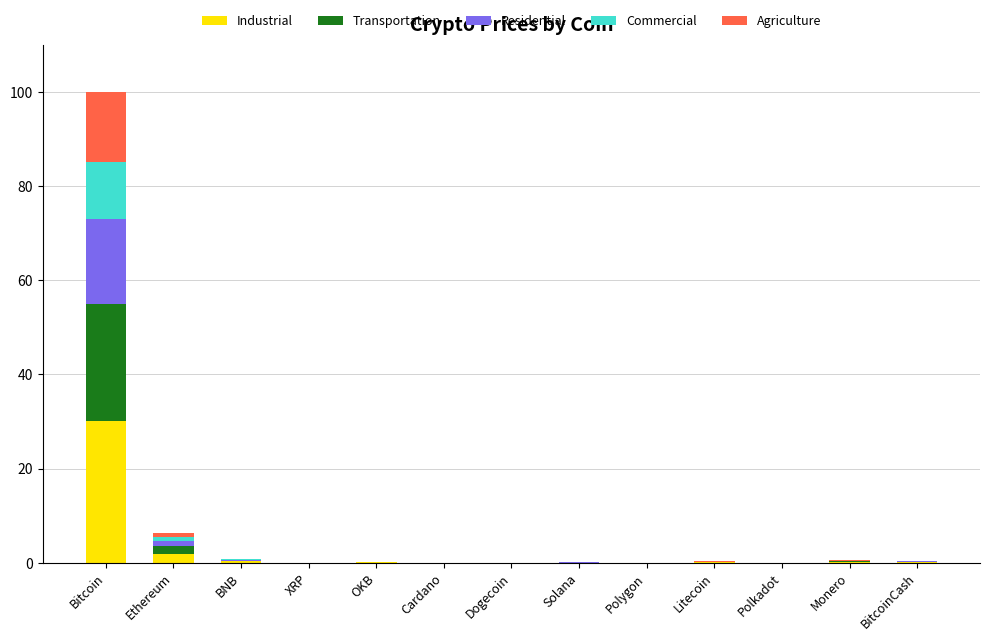

At which category is the sum across all series the highest?

Bitcoin